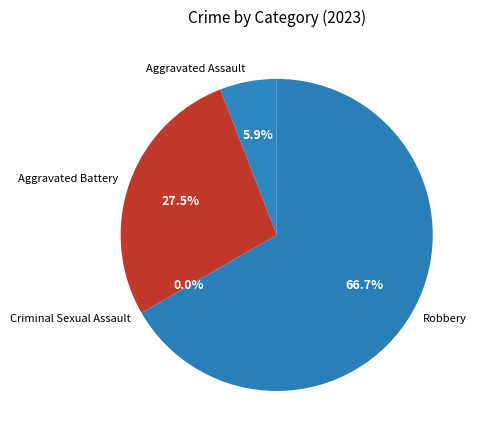

How many segments does this pie chart have?

4